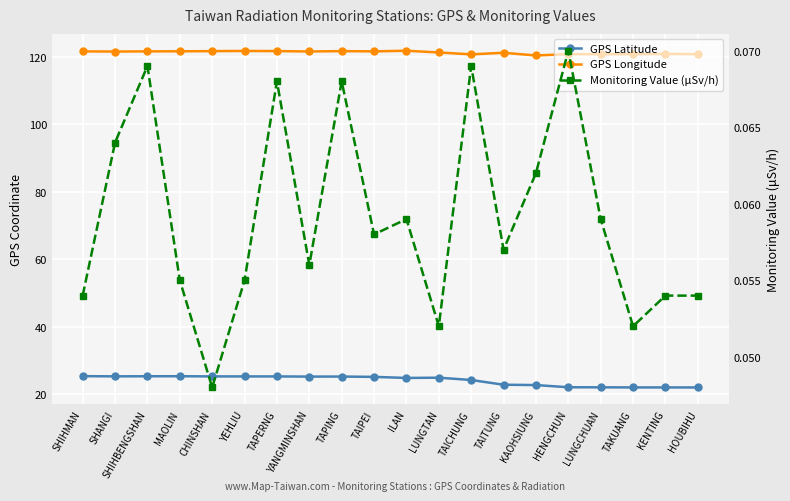

True or false: GPS Longitude and Monitoring Value (μSv/h) cross at least once.

False